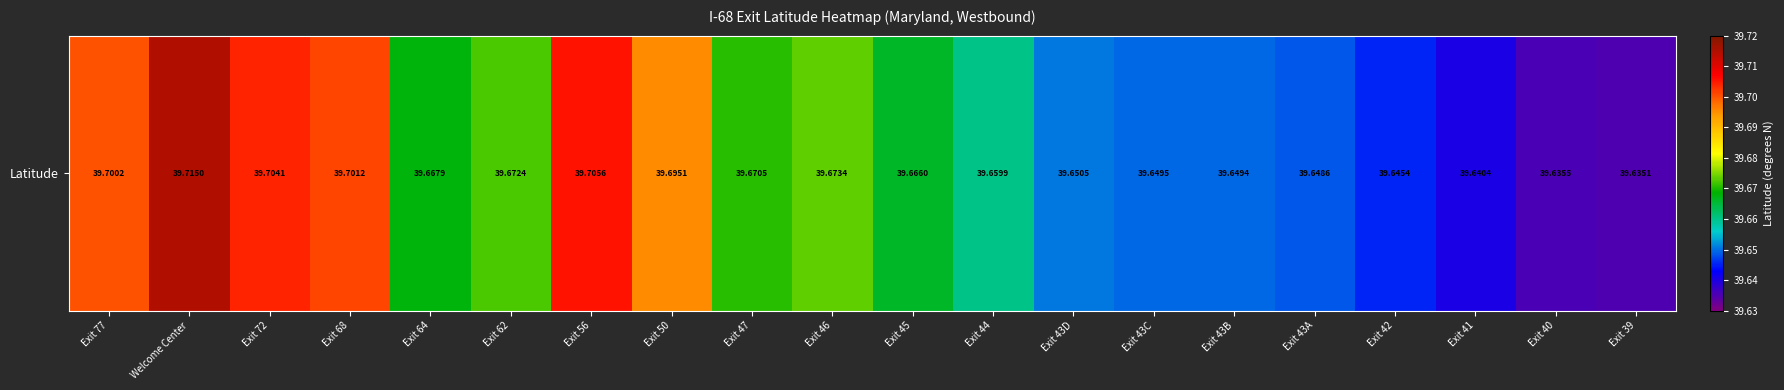

Reading right to left, transcribe all the data shown in this chart.

Exit 39=39.6	Exit 40=39.6	Exit 41=39.6	Exit 42=39.6	Exit 43A=39.6	Exit 43B=39.6	Exit 43C=39.6	Exit 43D=39.7	Exit 44=39.7	Exit 45=39.7	Exit 46=39.7	Exit 47=39.7	Exit 50=39.7	Exit 56=39.7	Exit 62=39.7	Exit 64=39.7	Exit 68=39.7	Exit 72=39.7	Welcome Center=39.7	Exit 77=39.7